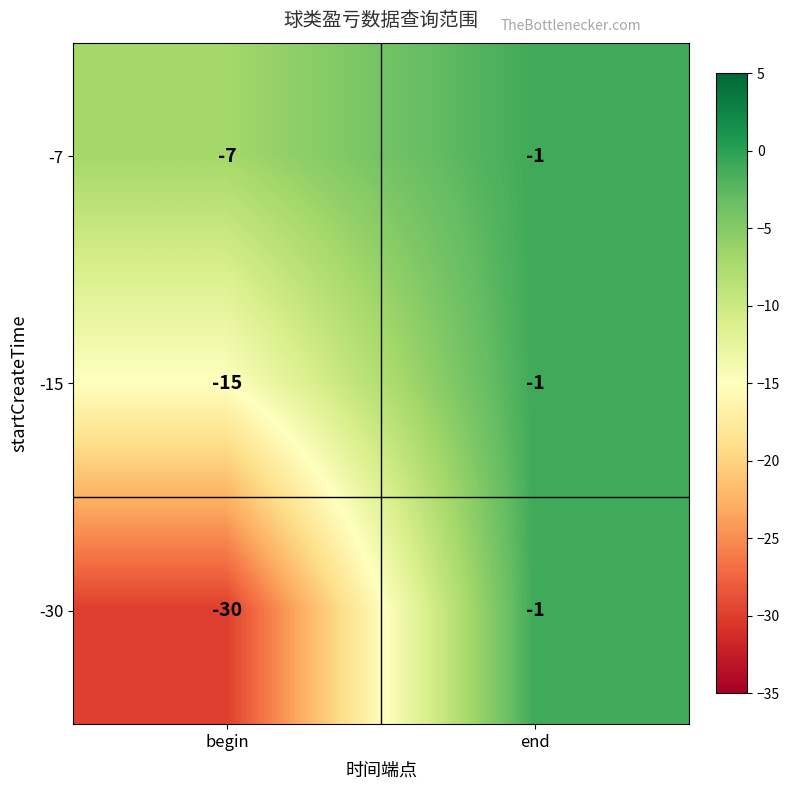

The value of -7 at end is -1. True or false?

True